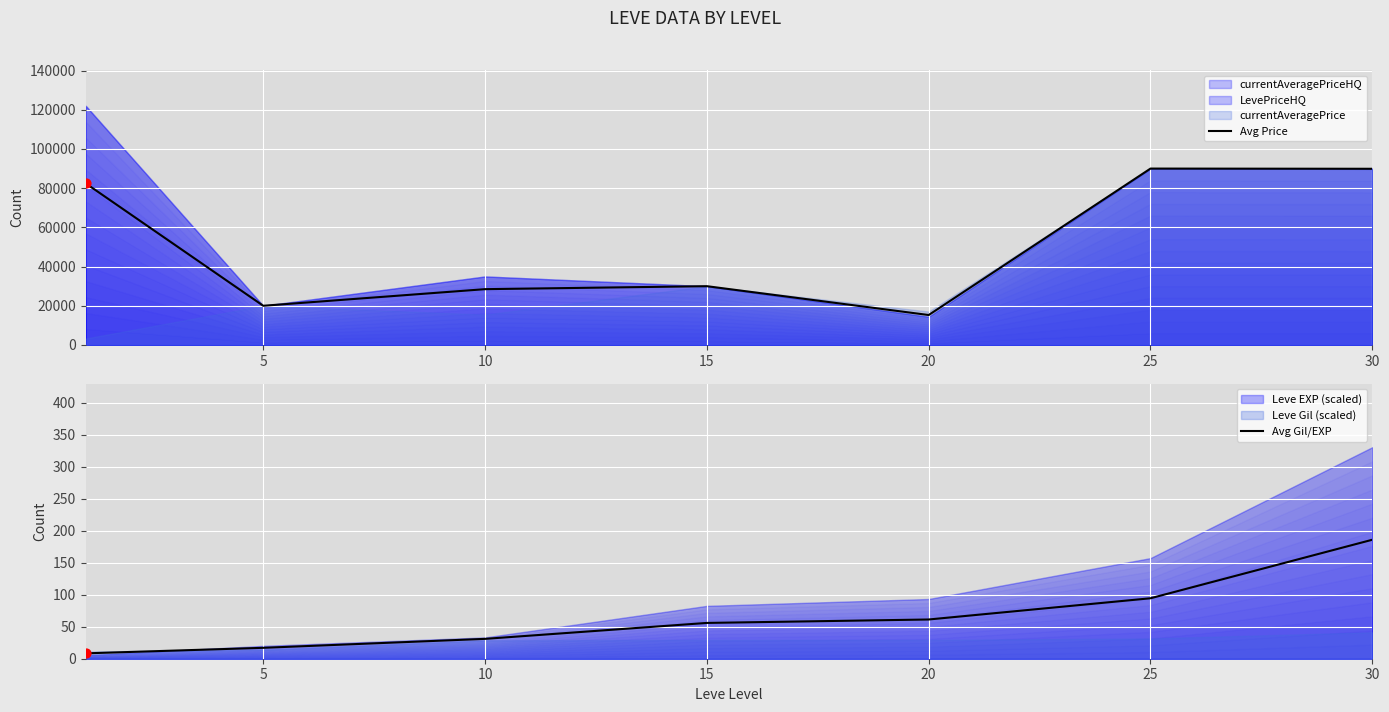

What is the total value across all series at 20?

15348.5